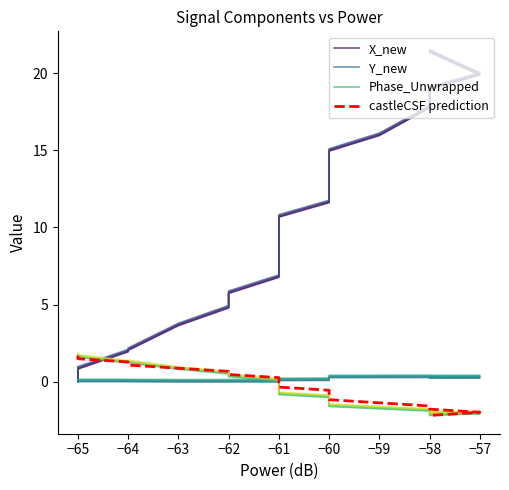

How many data points does each series have?

20